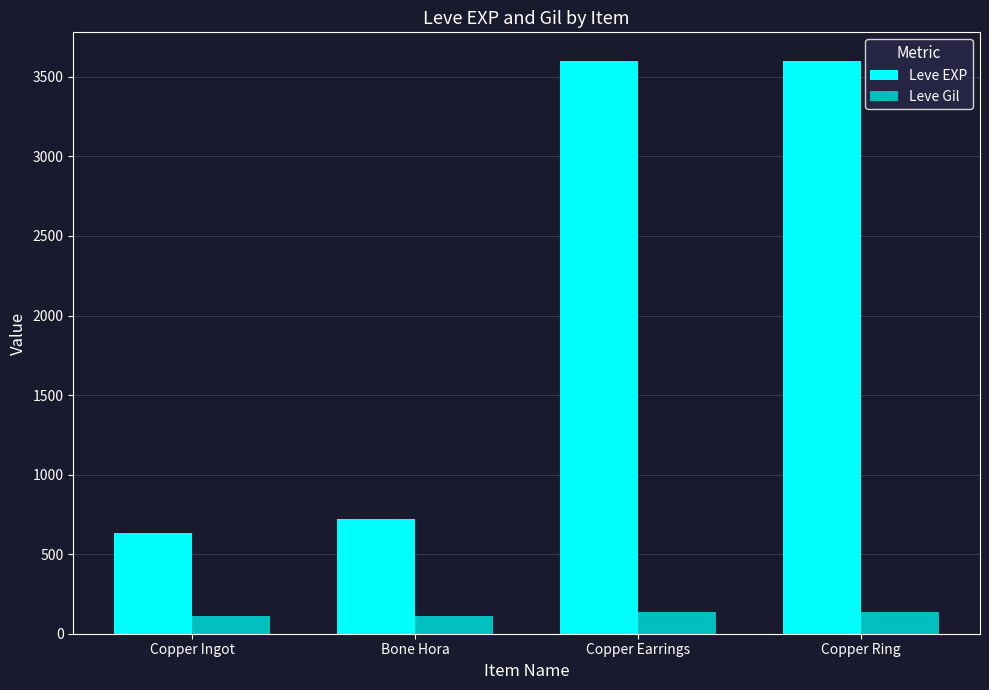

Which category has the lowest value in the Leve EXP series?

Copper Ingot